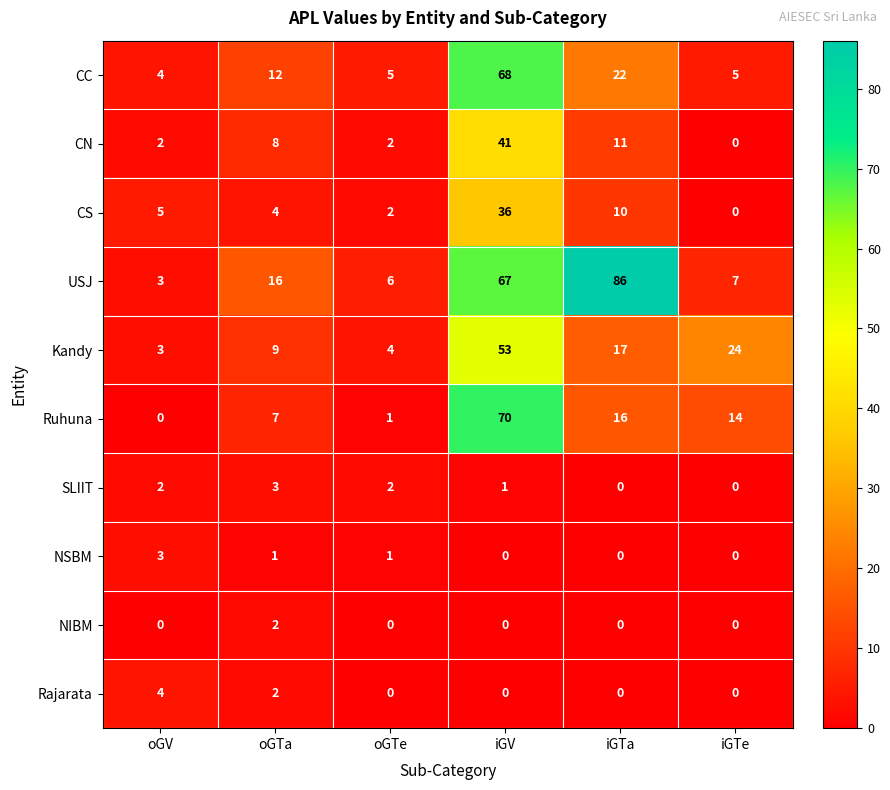

Is it true that CC equals 4 at oGV?

True